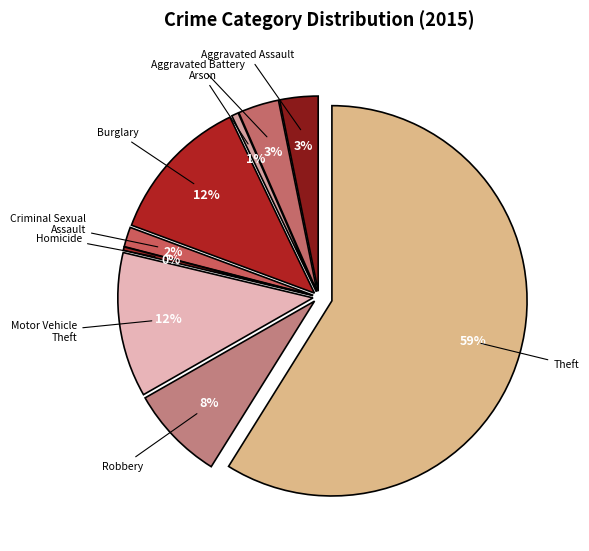

What percentage is NOT represented by Burglary?

87.8%